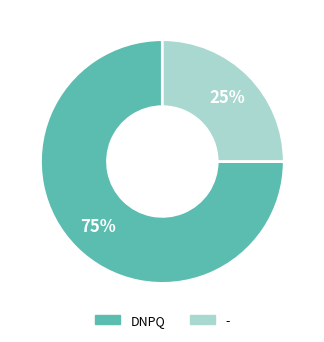

Is it true that - is 25% of the pie?

True